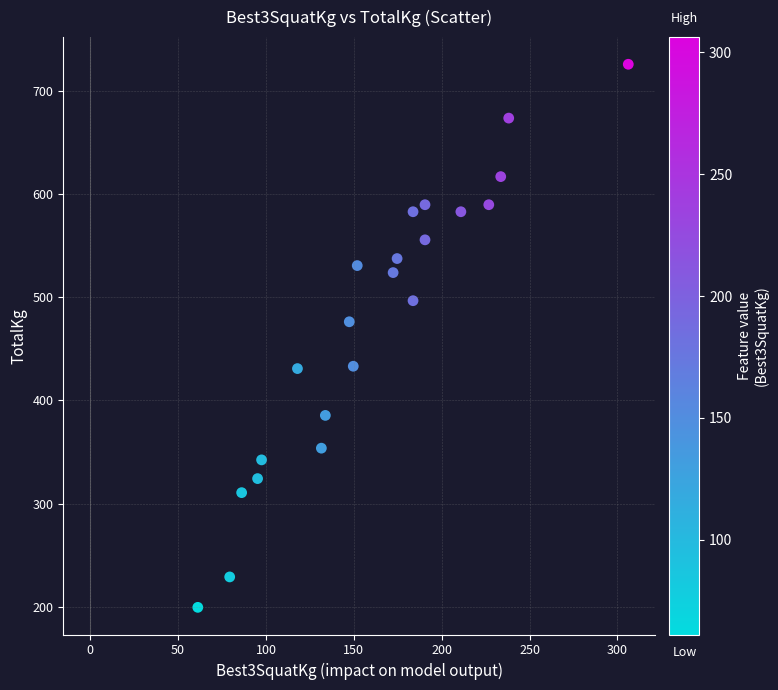

What Y value in the scatter plot is closest to 462?

476.3